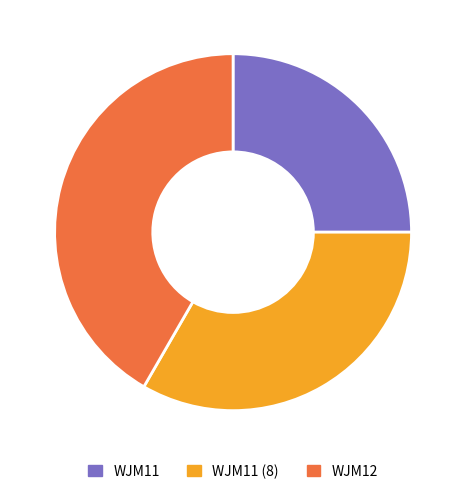

To the nearest percent, what portion does WJM12 represent?

42%